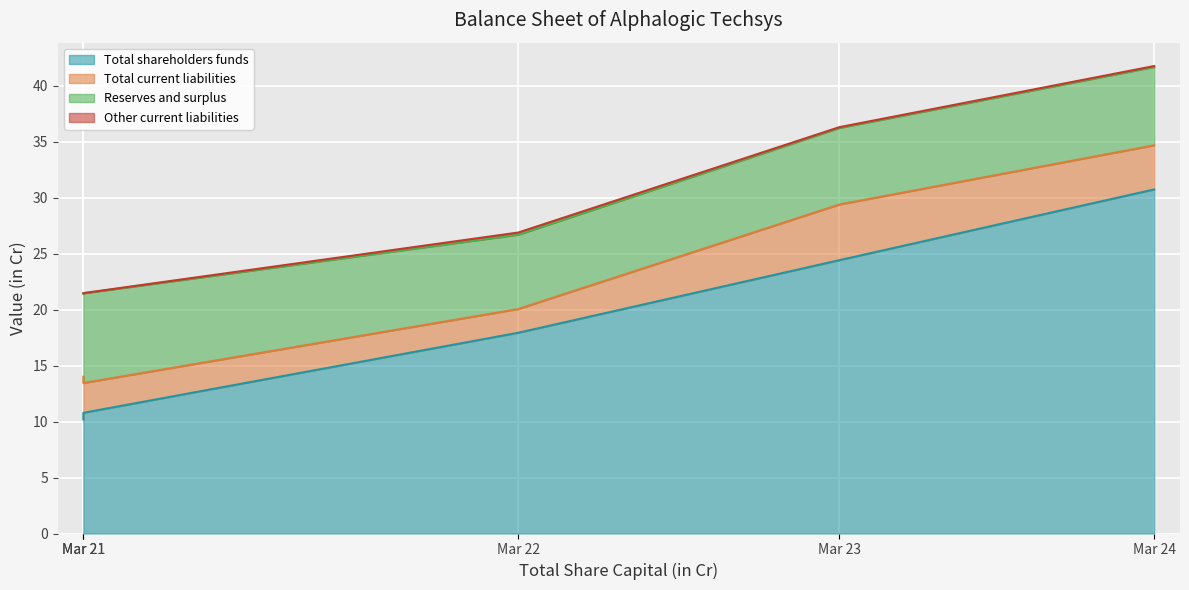

What value does the Other current liabilities series have at Mar 22?

0.2